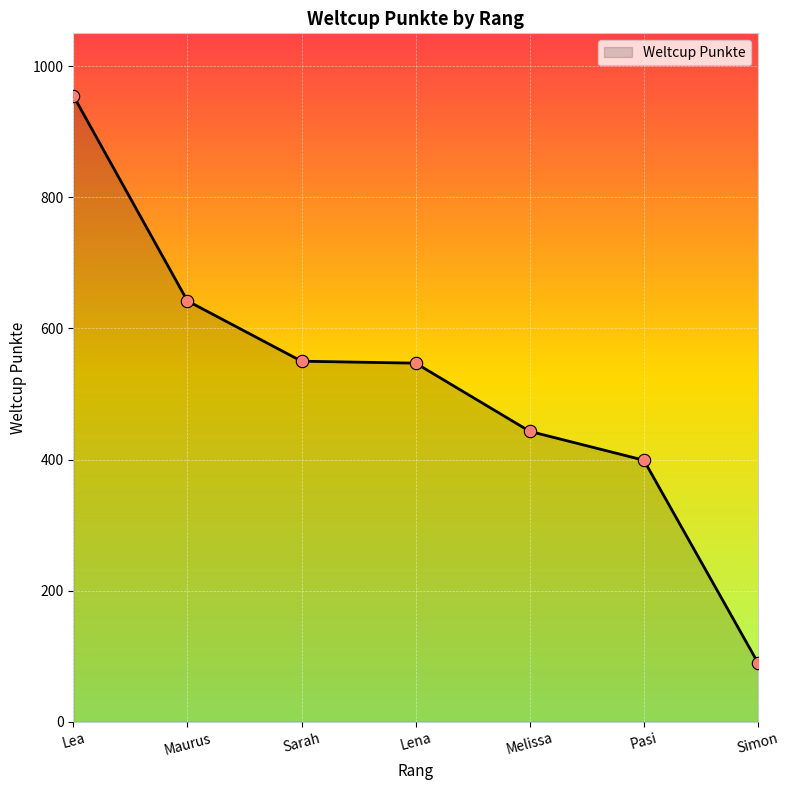

What is the change in value from Sarah to Lena?

-3